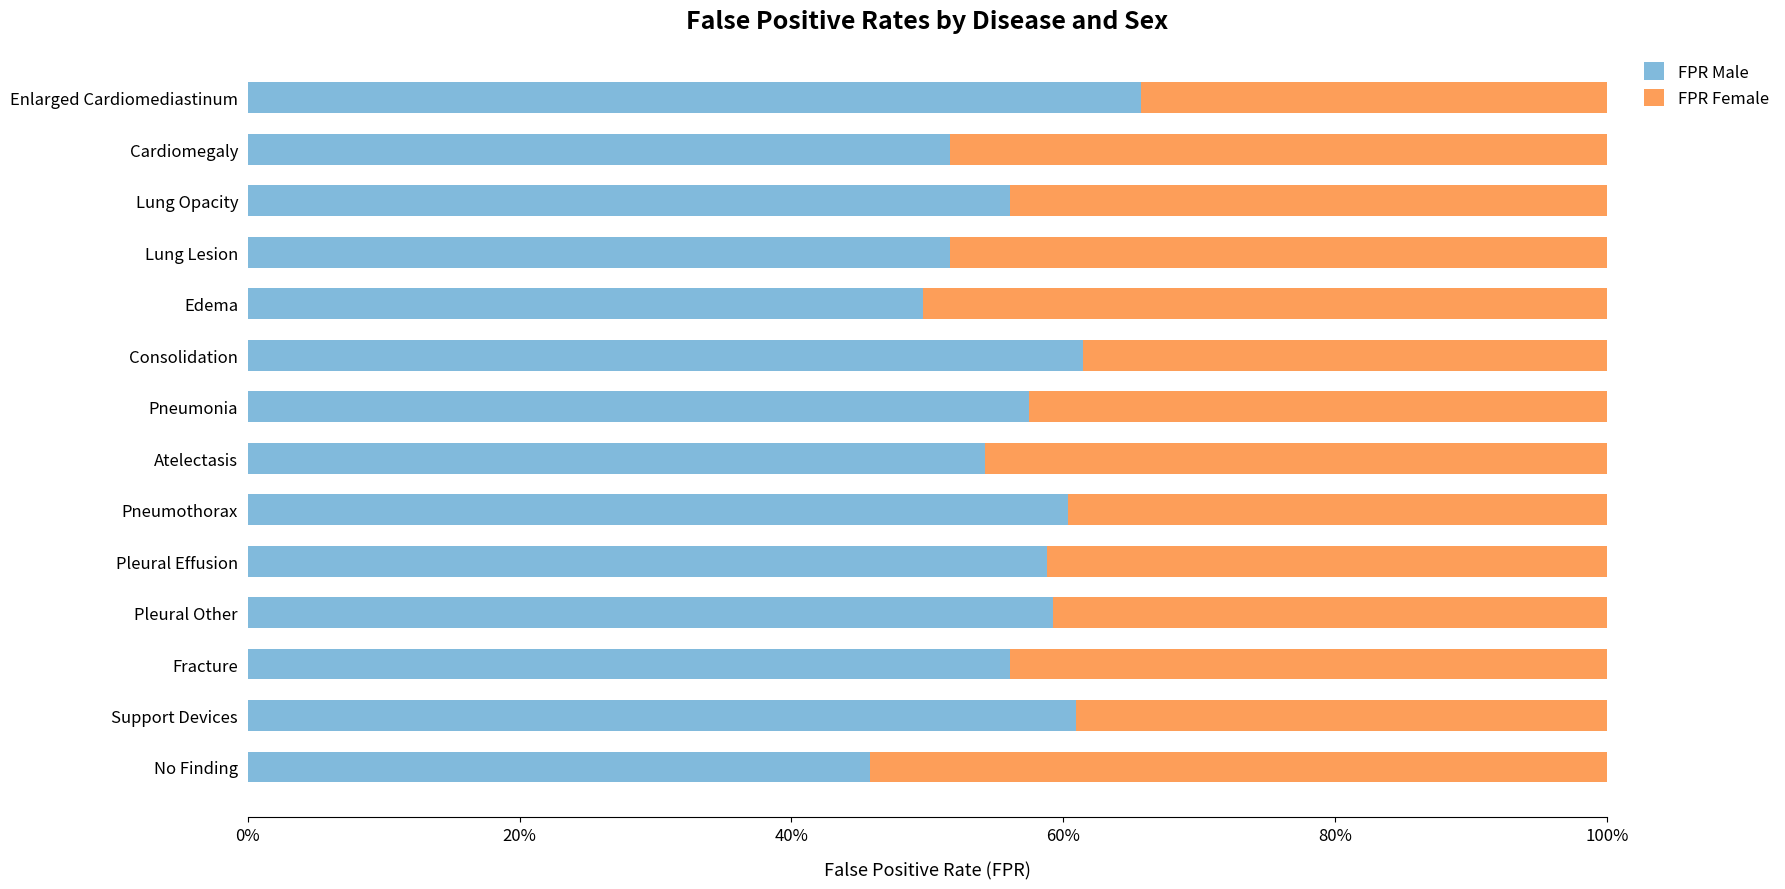

What are all the series names shown in the legend?

FPR Male, FPR Female